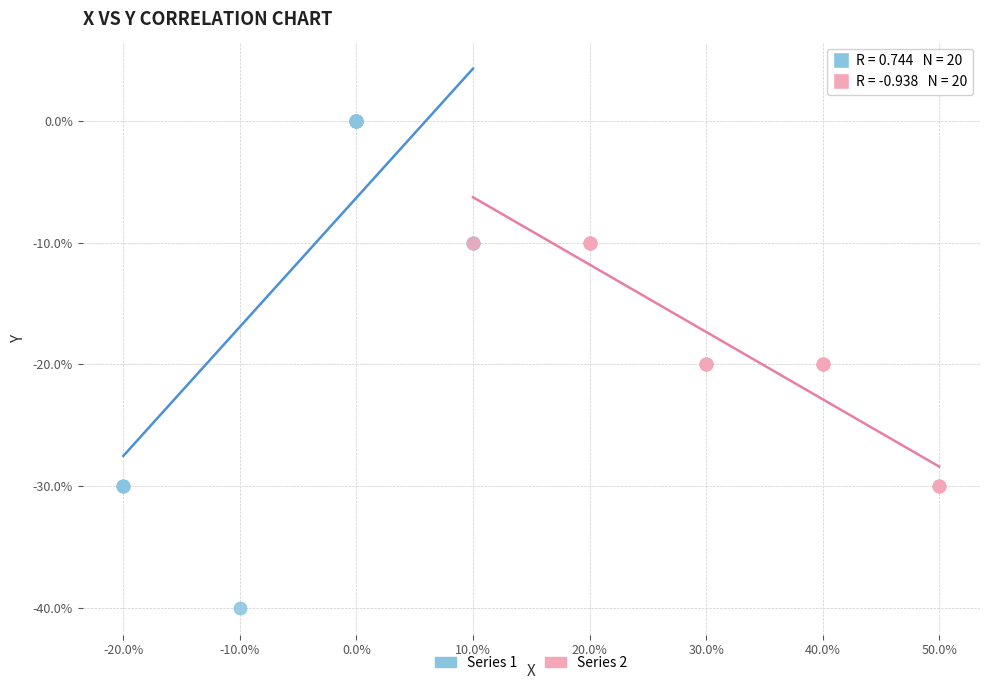

Which series contains the highest Y value?

Series 1